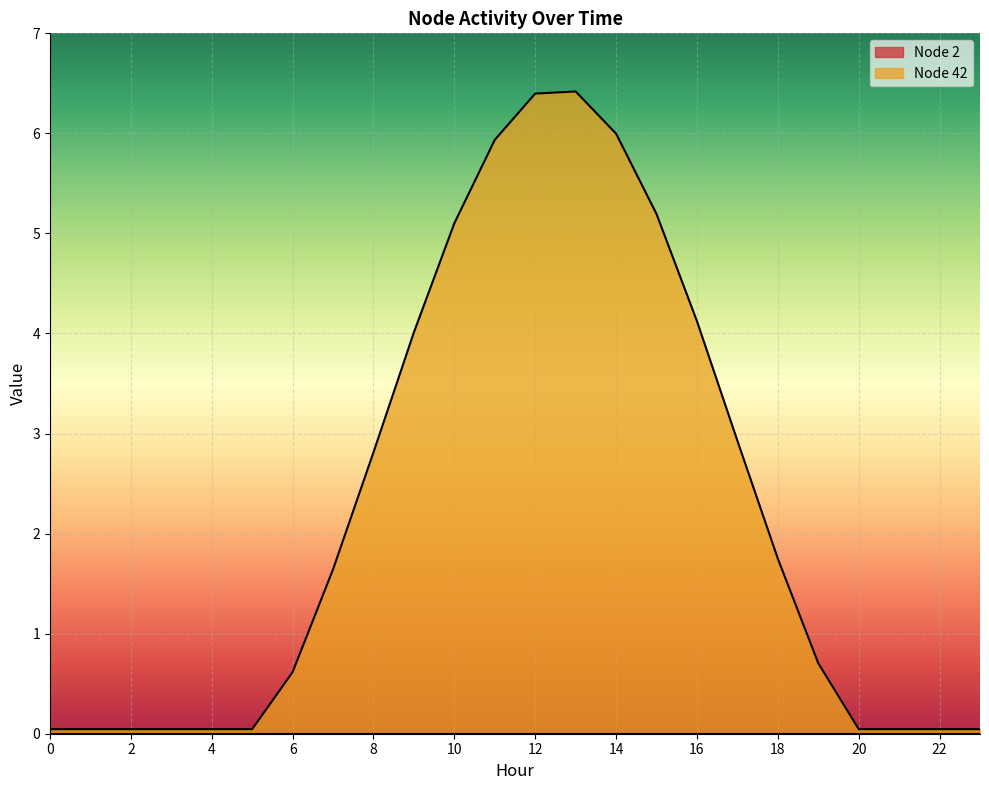

Where is the data nearest to the value 3?

17